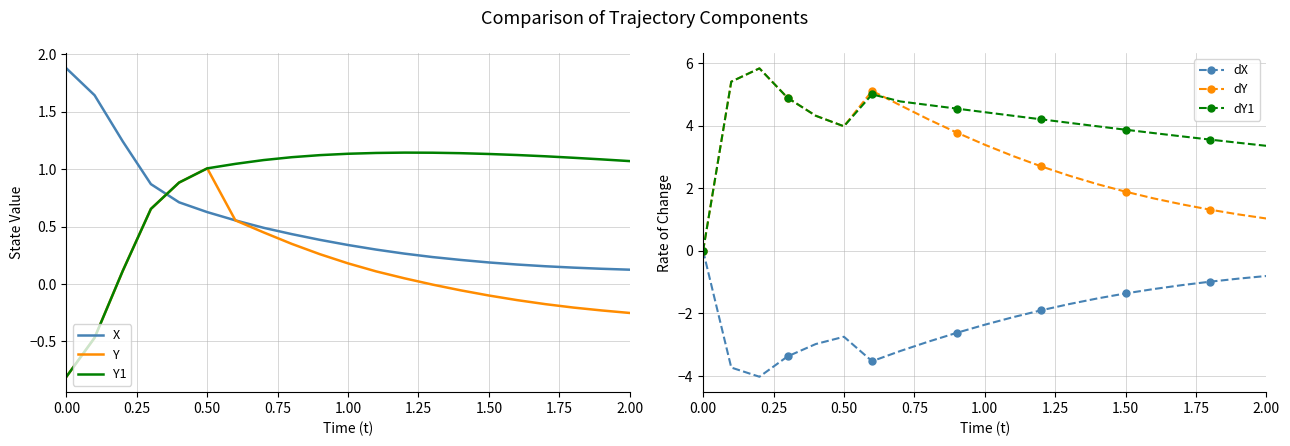

What is the minimum value for Y1?

-0.8